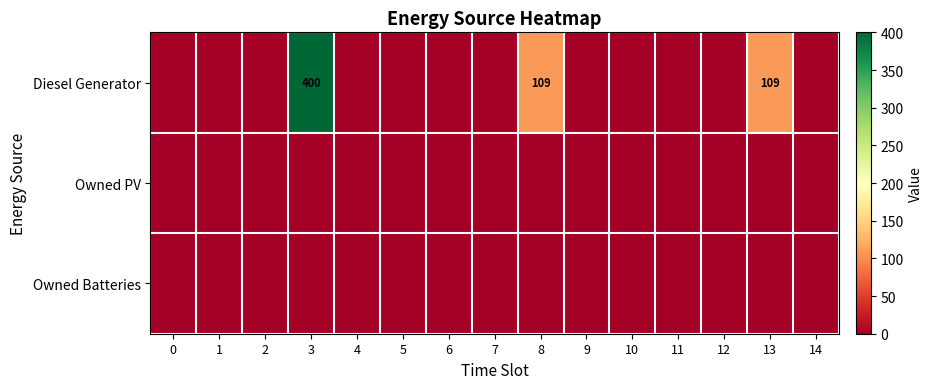

Reading left to right, extract all data points from this chart.

row_0: 0=0	1=0	2=0	3=400	4=0	5=0	6=0	7=0	8=109	9=0	10=0	11=0	12=0	13=109	14=0
row_1: 0=0	1=0	2=0	3=0	4=0	5=0	6=0	7=0	8=0	9=0	10=0	11=0	12=0	13=0	14=0
row_2: 0=0	1=0	2=0	3=0	4=0	5=0	6=0	7=0	8=0	9=0	10=0	11=0	12=0	13=0	14=0